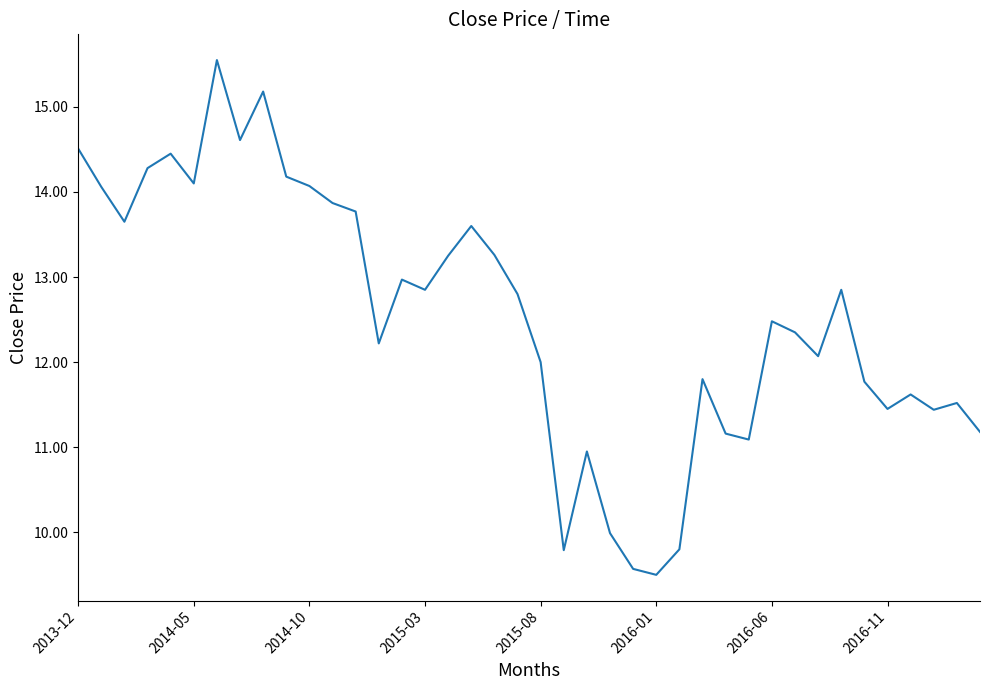

What is the difference between the maximum and minimum values?

6.1